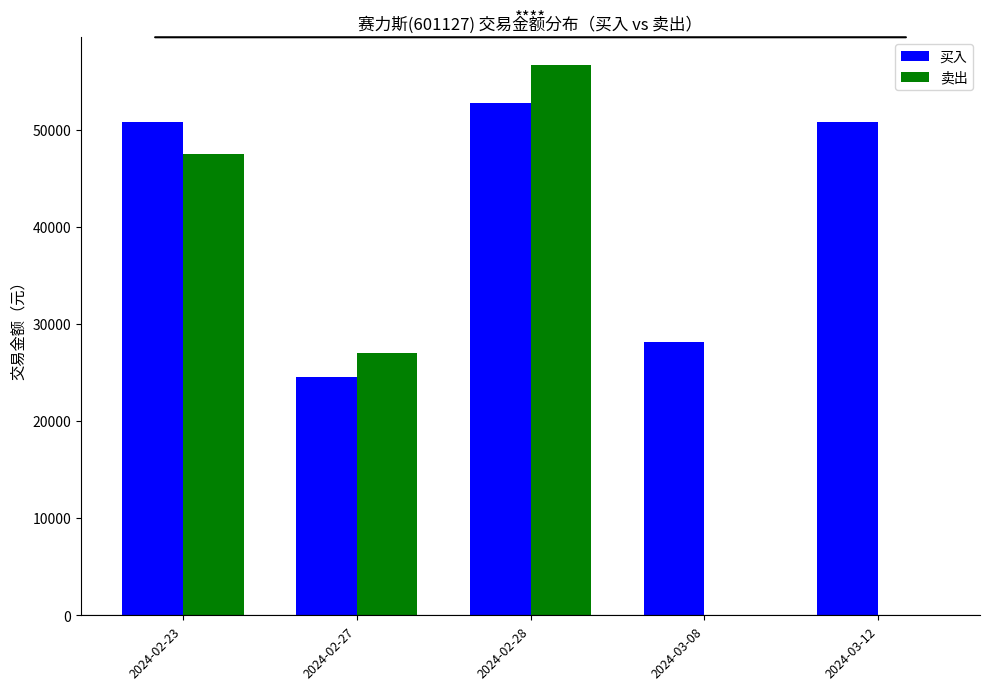

Which series changed the most between 2024-02-27 and 2024-02-28?

卖出